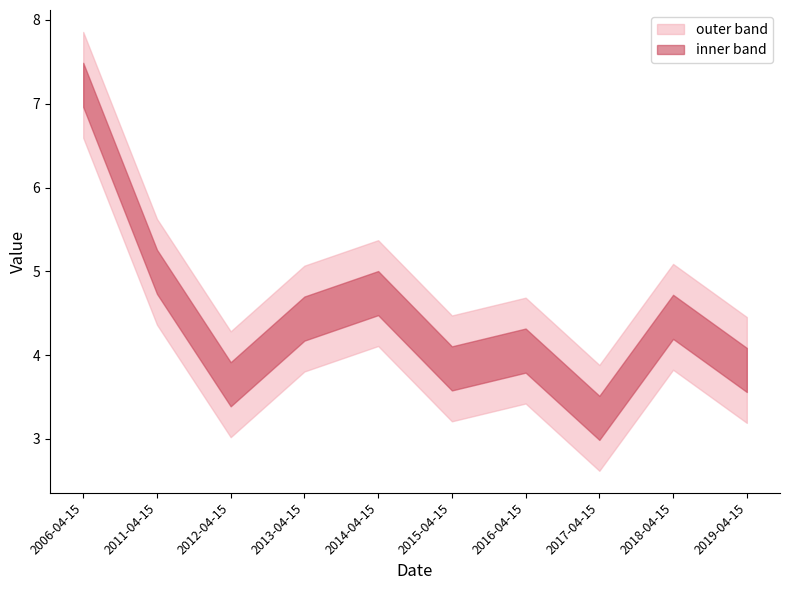

What is the value of the 3rd point from the left?

3.7